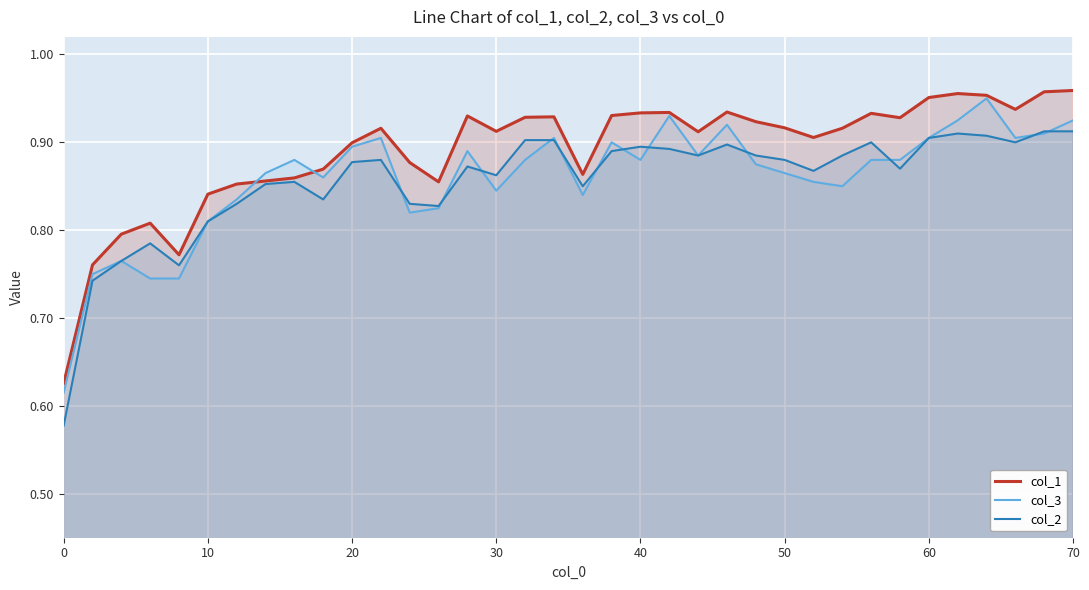

Reading left to right, extract all data points from this chart.

col_1: 0.6	0.8	0.8	0.8	0.8	0.8	0.9	0.9	0.9	0.9	0.9	0.9	0.9	0.9	0.9	0.9	0.9	0.9	0.9	0.9	0.9	0.9	0.9	0.9	0.9	0.9	0.9	0.9	0.9	0.9	1.0	1.0	1.0	0.9	1.0	1.0
col_3: 0.6	0.8	0.8	0.7	0.7	0.8	0.8	0.9	0.9	0.9	0.9	0.9	0.8	0.8	0.9	0.8	0.9	0.9	0.8	0.9	0.9	0.9	0.9	0.9	0.9	0.9	0.9	0.8	0.9	0.9	0.9	0.9	0.9	0.9	0.9	0.9
col_2: 0.6	0.7	0.8	0.8	0.8	0.8	0.8	0.9	0.9	0.8	0.9	0.9	0.8	0.8	0.9	0.9	0.9	0.9	0.8	0.9	0.9	0.9	0.9	0.9	0.9	0.9	0.9	0.9	0.9	0.9	0.9	0.9	0.9	0.9	0.9	0.9